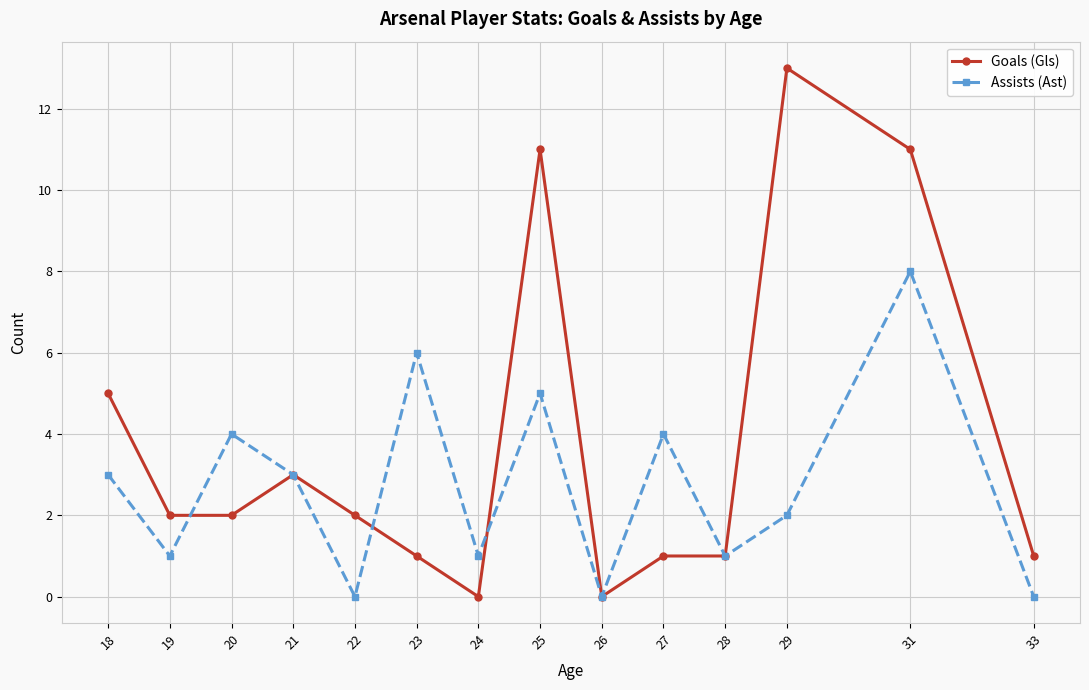

The value of Goals (Gls) at 20 is 2. True or false?

True